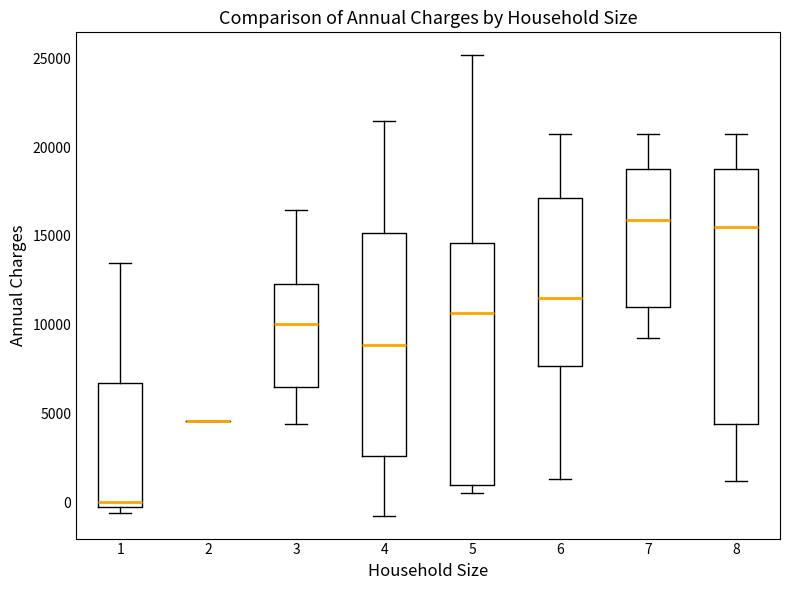

Reading left to right, transcribe this box plot: for each box, give where its median line is, the range the box spans, and where its two whiskers end, as read against the y-axis. The values are not printed on the chart, so give them approximately, as read against the axis.

1: median 0, box -500 to 6500, whiskers -500 (just below the box's lower edge) to 13500
2: box collapsed to a line at 4500, whiskers 4500 to 4500
3: median 10000, box 6500 to 12500, whiskers 4500 to 16500
4: median 9000, box 2500 to 15000, whiskers -1000 to 21500
5: median 10500, box 1000 to 14500, whiskers 500 to 25000
6: median 11500, box 7500 to 17000, whiskers 1500 to 20500
7: median 16000, box 11000 to 19000, whiskers 9000 to 21000
8: median 15500, box 4500 to 19000, whiskers 1000 to 20500